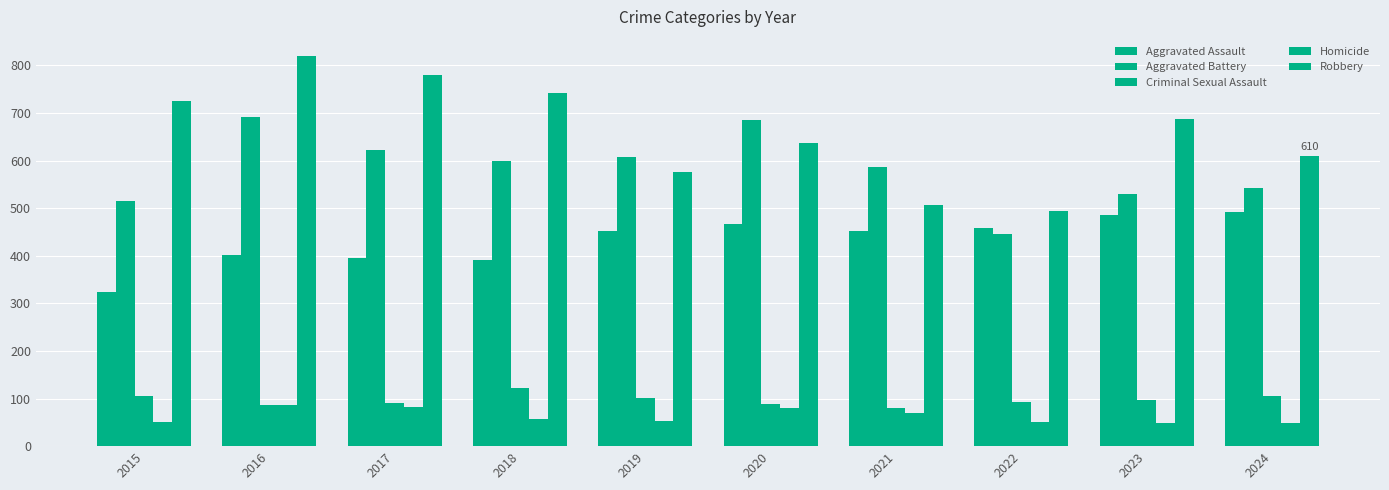

Rank the series at 2016 from highest to lowest value.

Robbery, Aggravated Battery, Aggravated Assault, Criminal Sexual Assault, Homicide